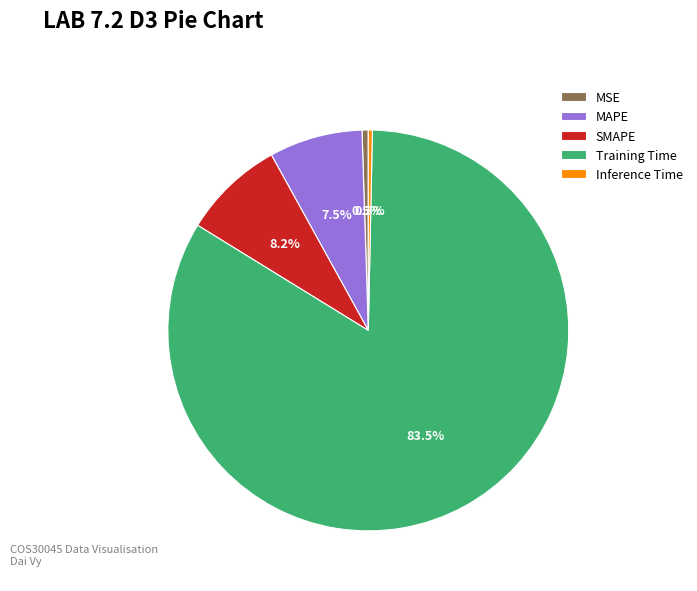

Is there any slice that represents more than half of the pie?

Yes